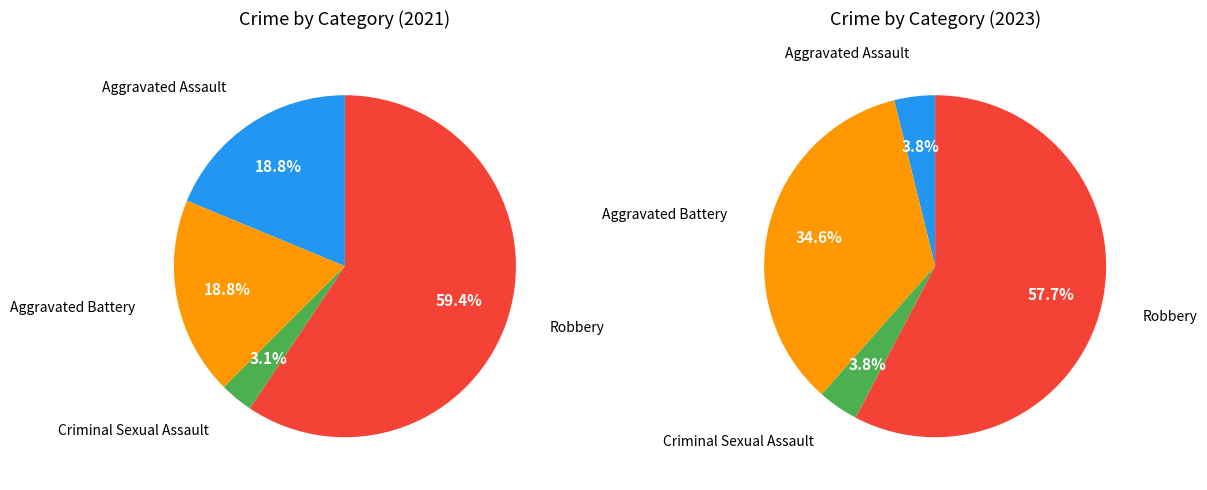

Is there a majority slice in this chart?

Yes